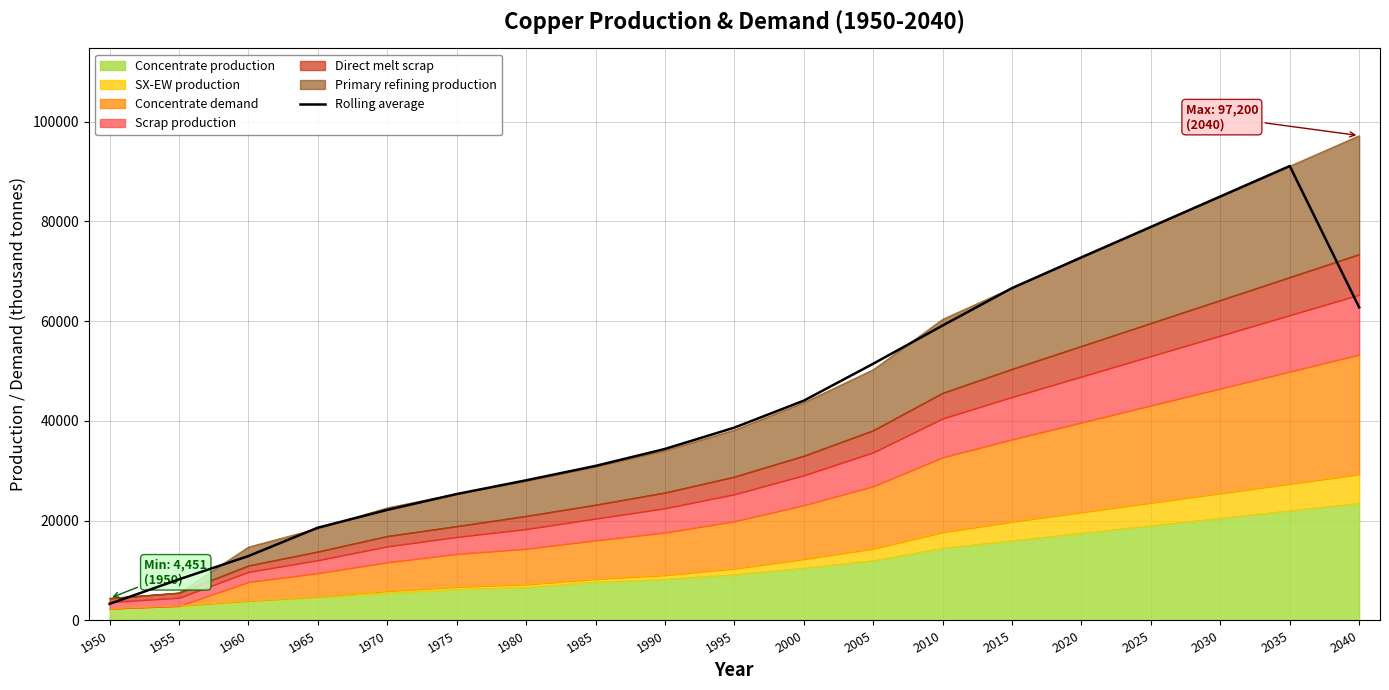

What is the difference between the maximum and minimum values?

87771.2